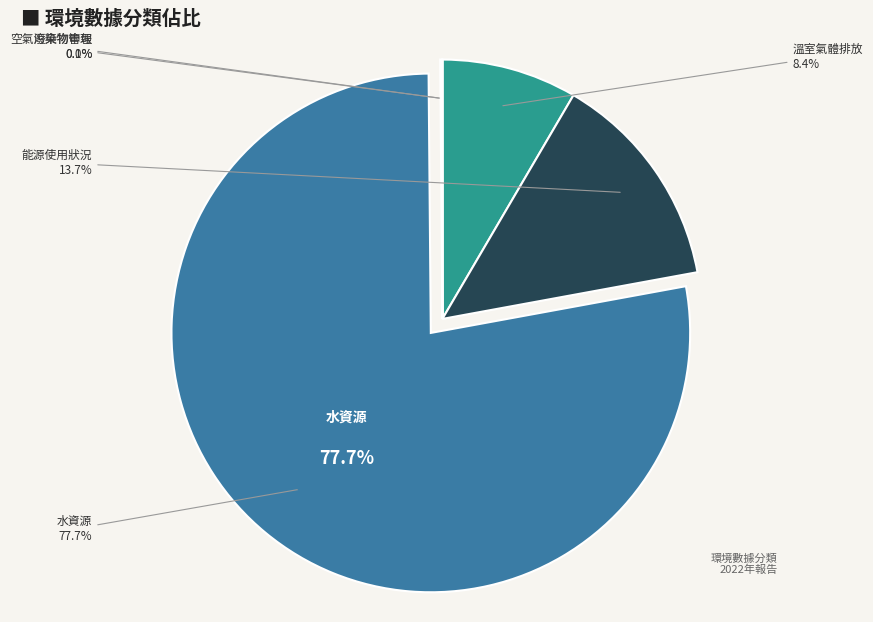

Combined, do 能源使用狀況 and 溫室氣體排放 account for over 50%?

No